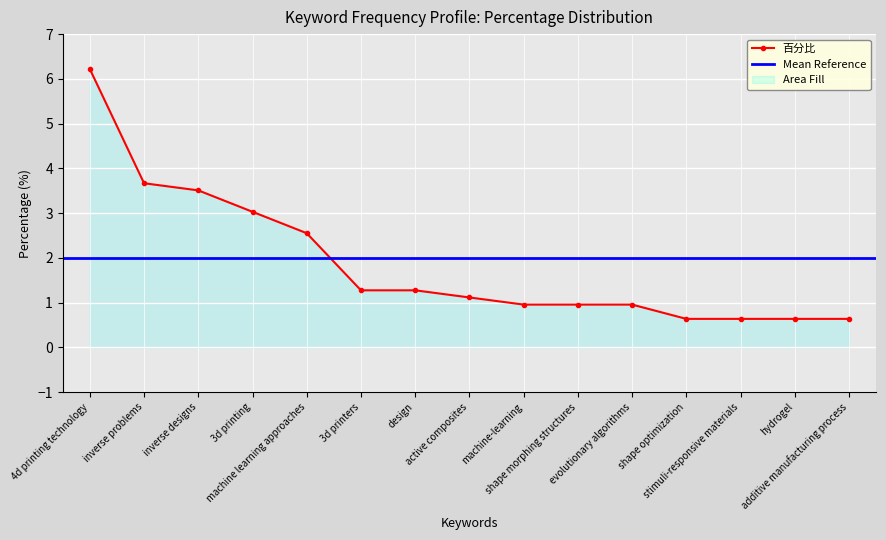

What is the minimum value for 百分比?

0.6